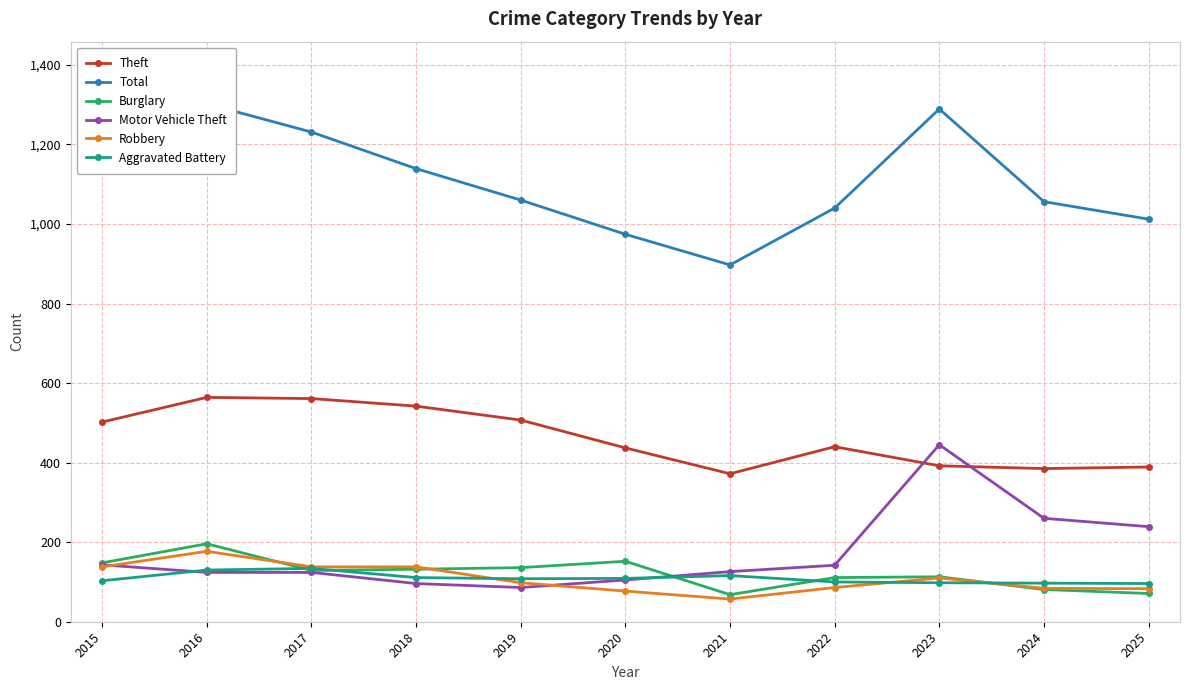

At which label does Motor Vehicle Theft first exceed 126?

2015